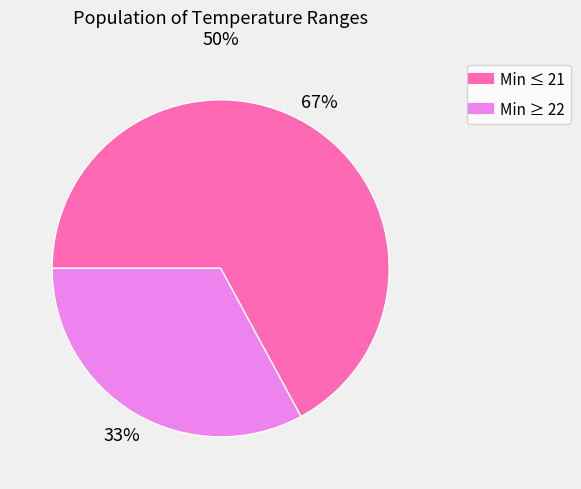

To the nearest percent, what is the average slice percentage?

50%